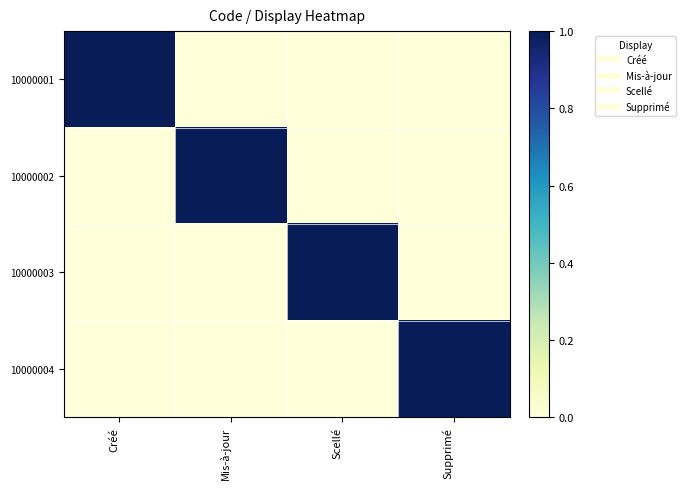

Reading left to right, transcribe all the data shown in this chart.

10000001: Créé=1	Mis-à-jour=0	Scellé=0	Supprimé=0
10000002: Créé=0	Mis-à-jour=1	Scellé=0	Supprimé=0
10000003: Créé=0	Mis-à-jour=0	Scellé=1	Supprimé=0
10000004: Créé=0	Mis-à-jour=0	Scellé=0	Supprimé=1